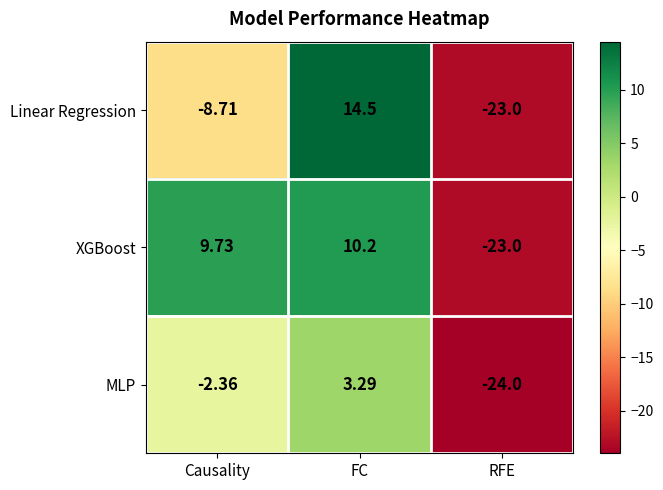

How many series are shown in this chart?

3